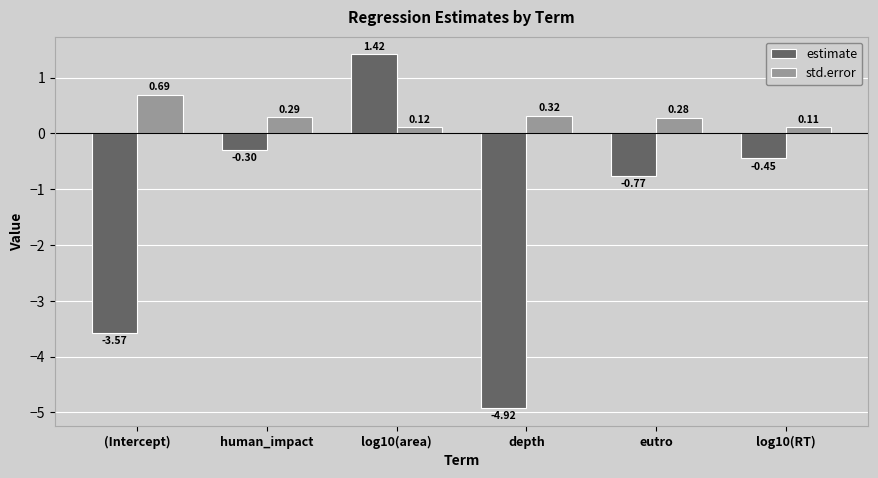

Which category has the lowest value across all series?

depth